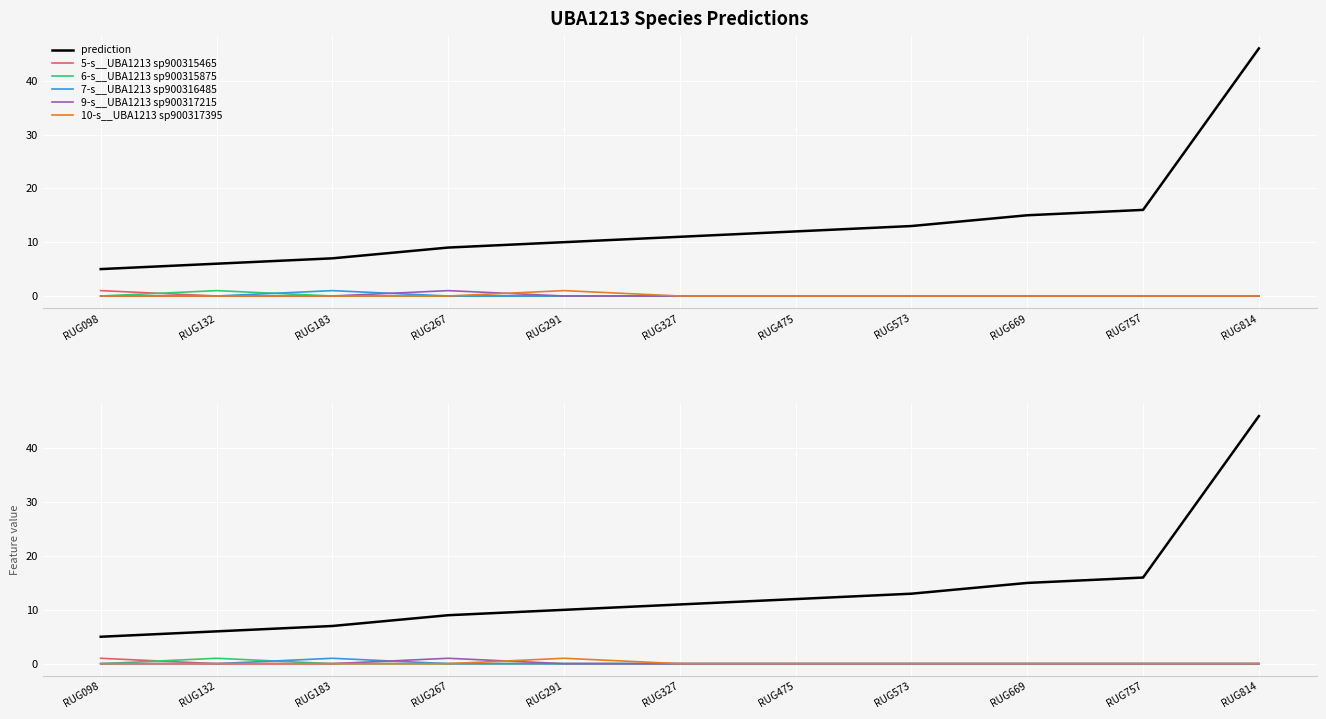

True or false: prediction and 5-s__UBA1213 sp900315465 cross at least once.

False